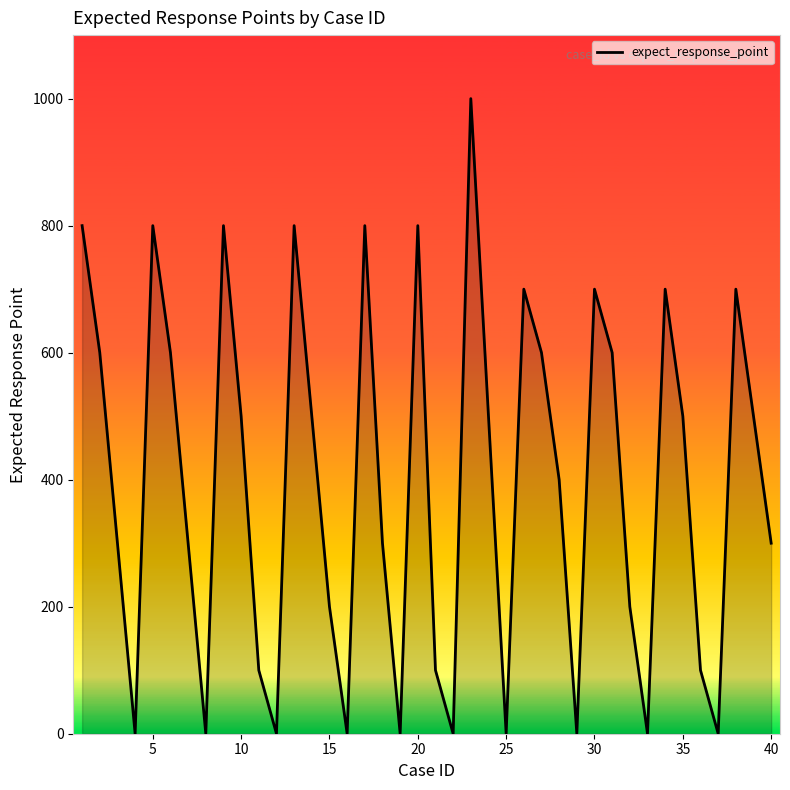

How many series are shown in this chart?

1